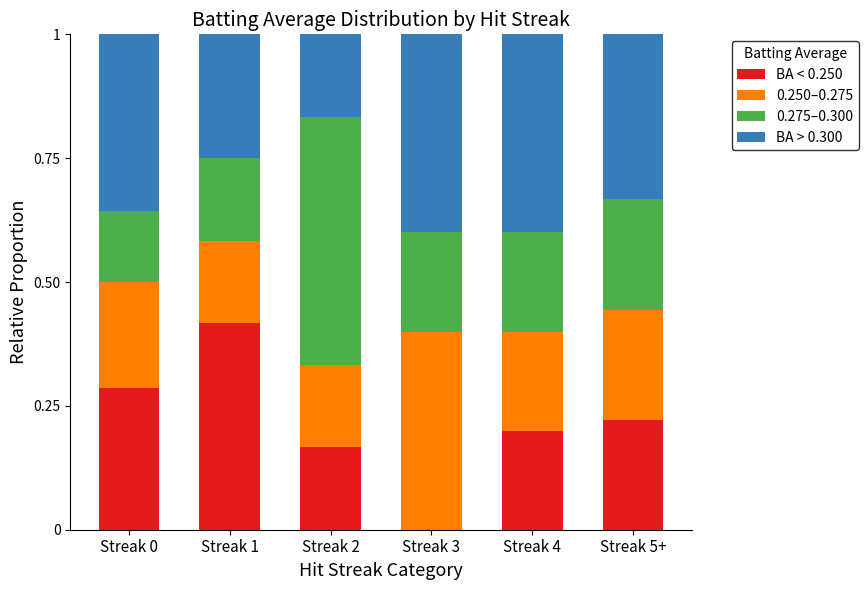

What is the total value across all series at Streak 1?

1.0